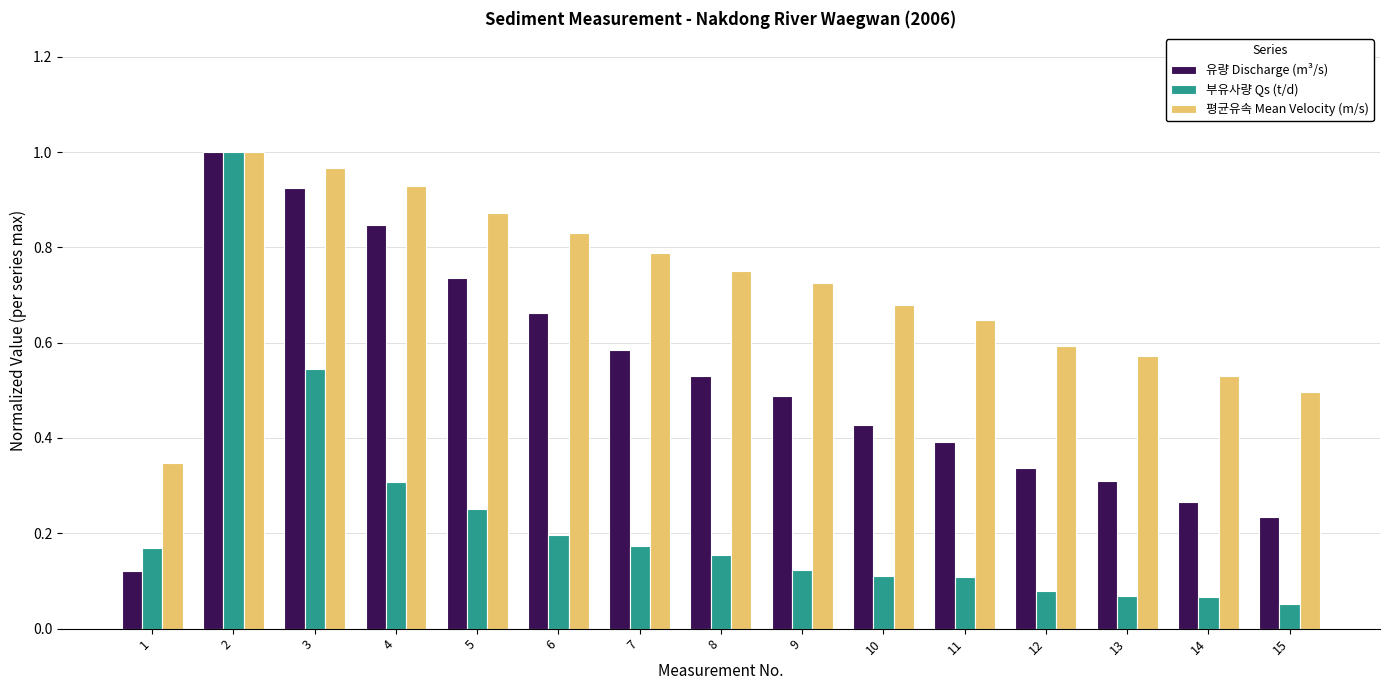

What is the sum of all 부유사량 Qs (t/d) values?

3.4